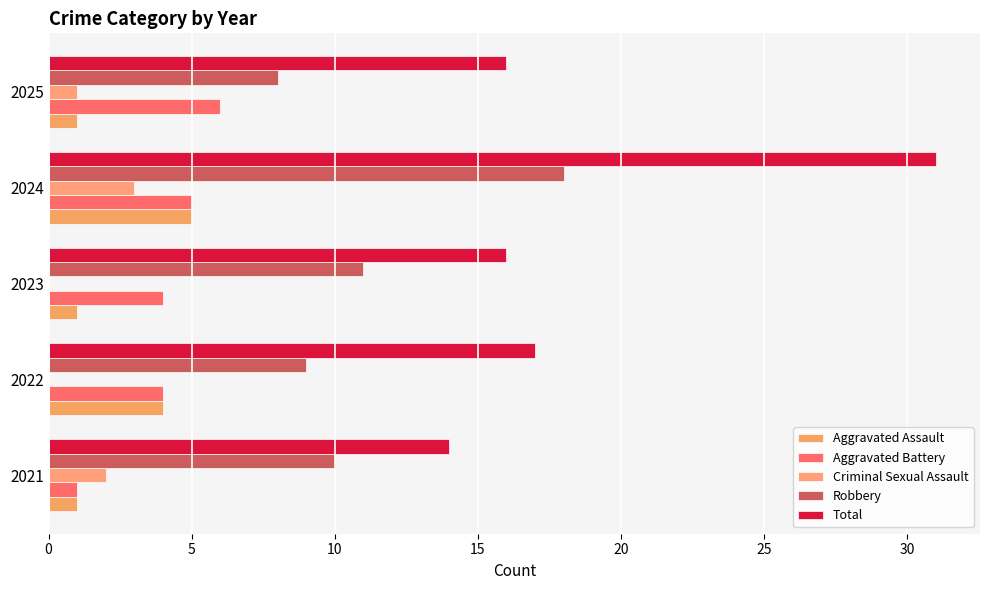

What are all the series names shown in the legend?

Aggravated Assault, Aggravated Battery, Criminal Sexual Assault, Robbery, Total